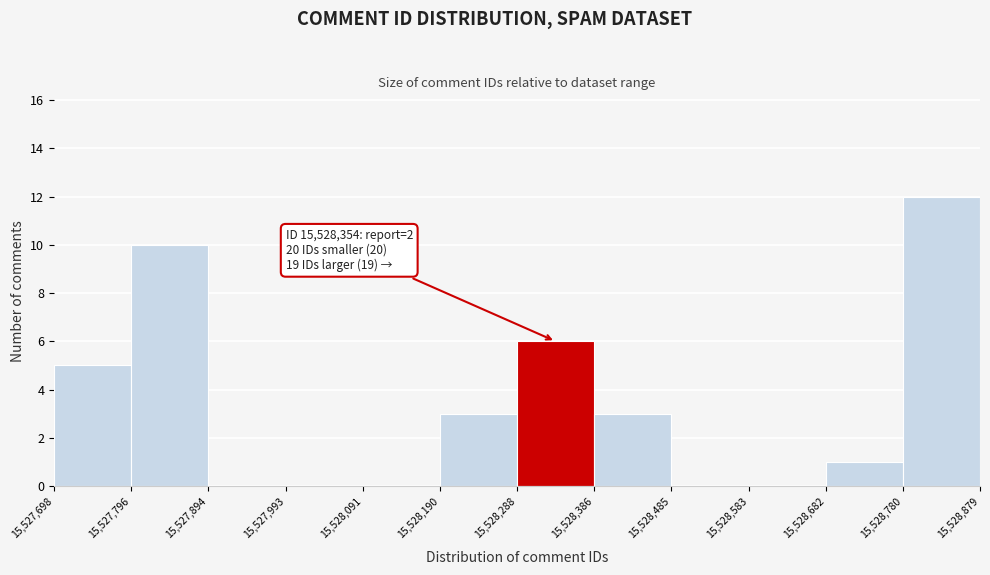

Over which range of the x-axis is the bar tallest?

15,528,780 to 15,528,879